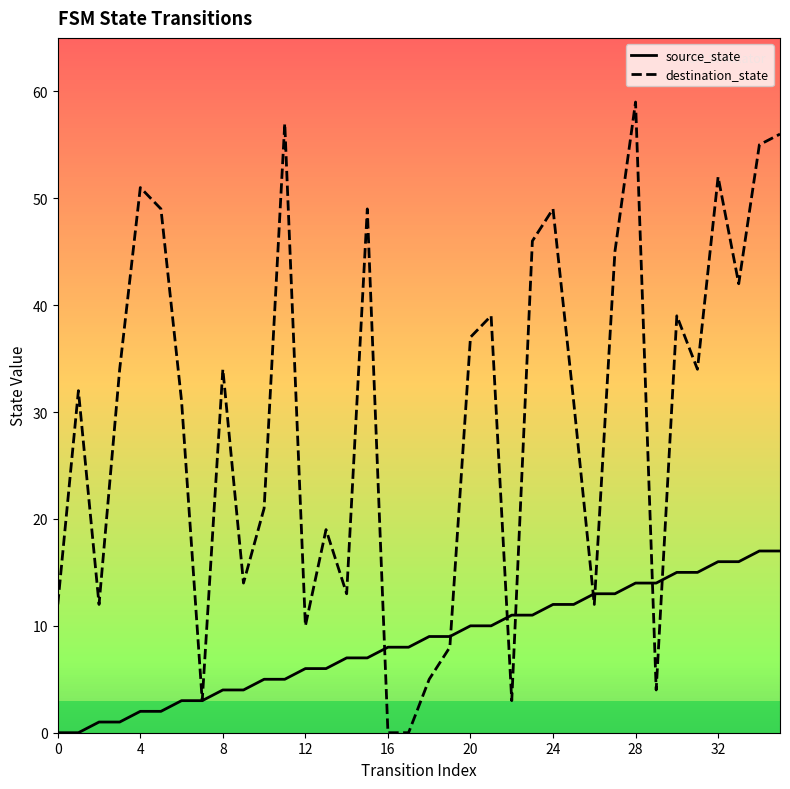

Is it true that source_state equals 3 at 20?

False